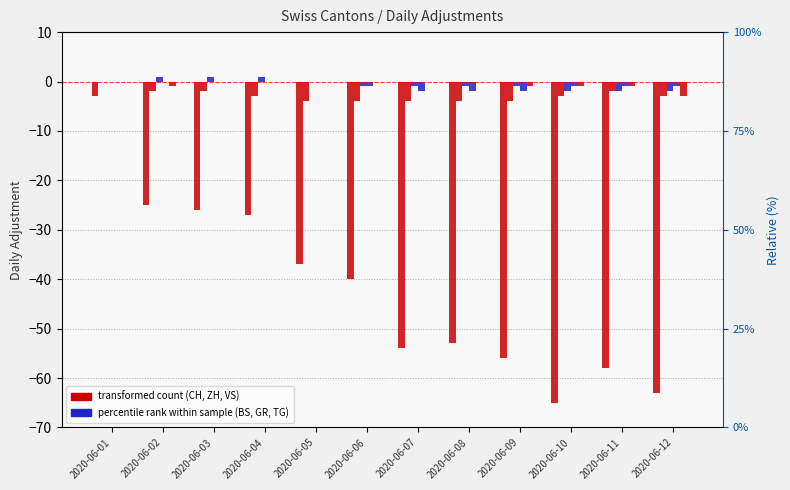

Which series has the largest range (max minus min)?

CH